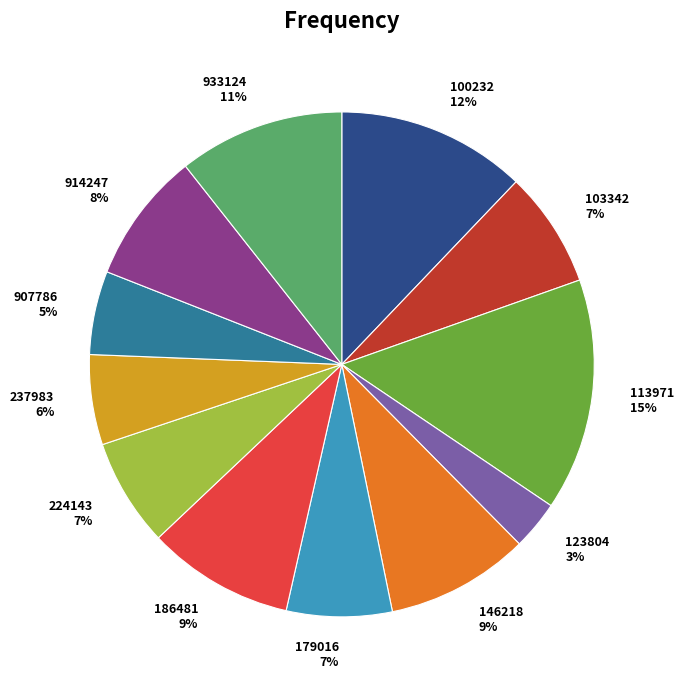

To the nearest percent, what is the average slice percentage?

8%